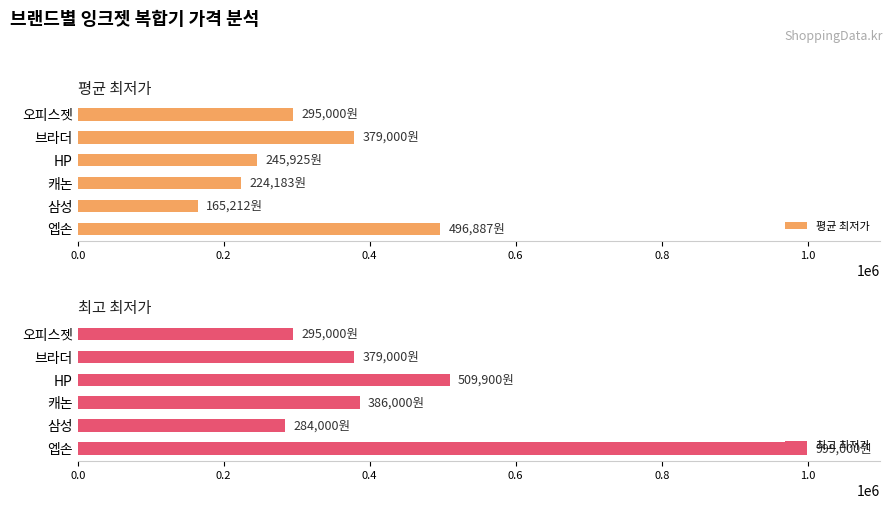

Read the 평균 최저가 value at 브라더, to the nearest 100.

379000